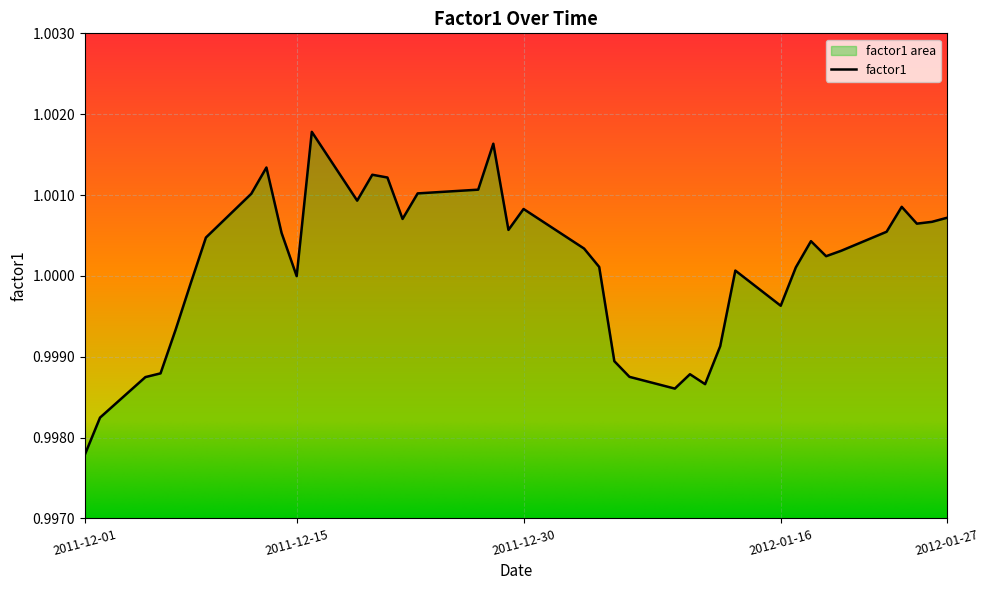

Reading left to right, what are all the values shown in this chart?

1.0	1.0	1.0	1.0	1.0	1.0	1.0	1.0	1.0	1.0	1.0	1.0	1.0	1.0	1.0	1.0	1.0	1.0	1.0	1.0	1.0	1.0	1.0	1.0	1.0	1.0	1.0	1.0	1.0	1.0	1.0	1.0	1.0	1.0	1.0	1.0	1.0	1.0	1.0	1.0